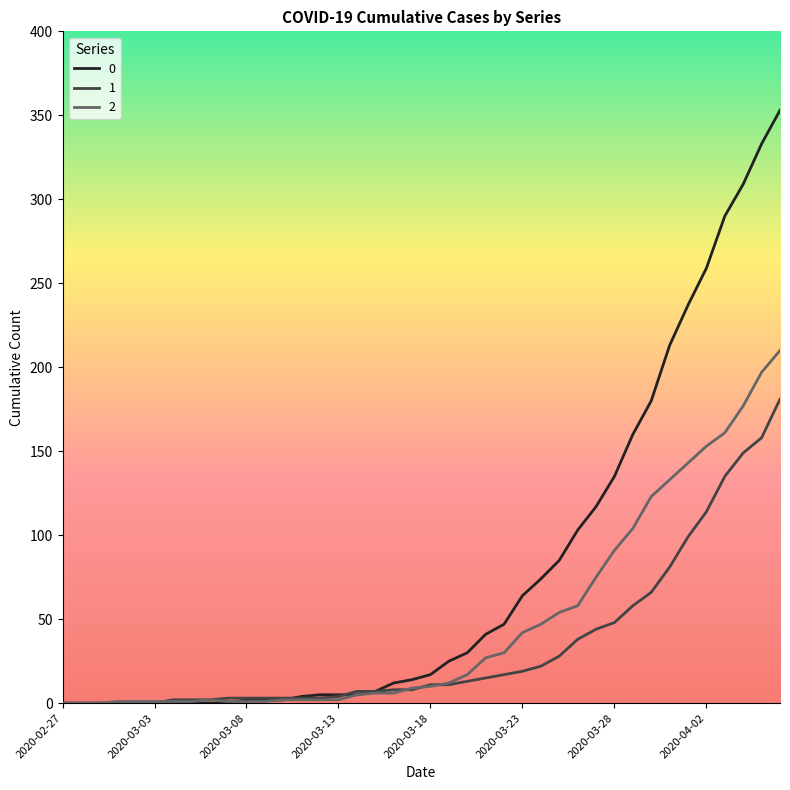

Rank the series by their maximum value, from highest to lowest.

0, 2, 1